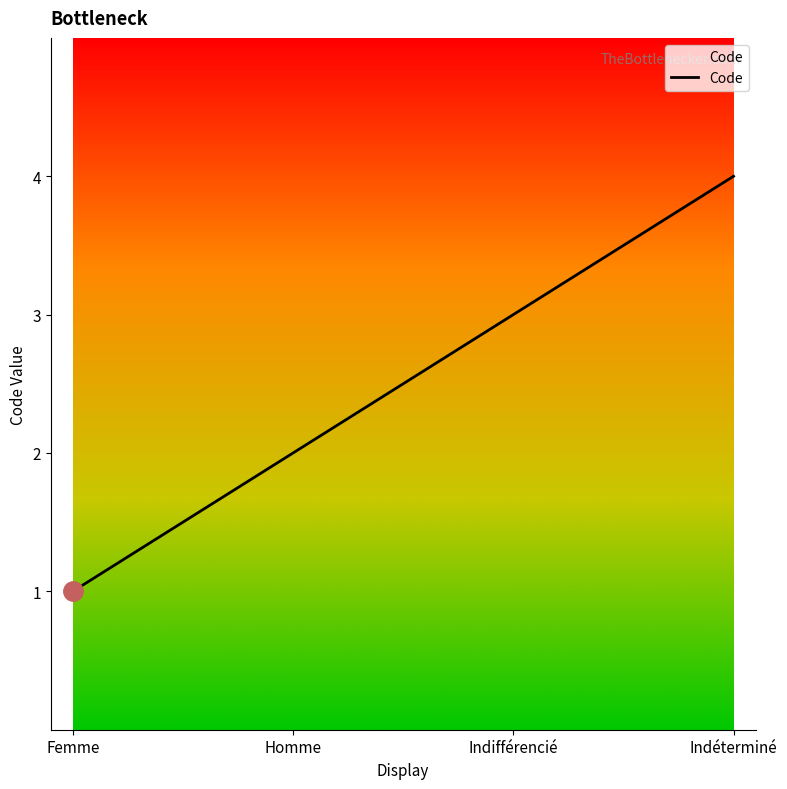

At which label is the value closest to 2?

Homme